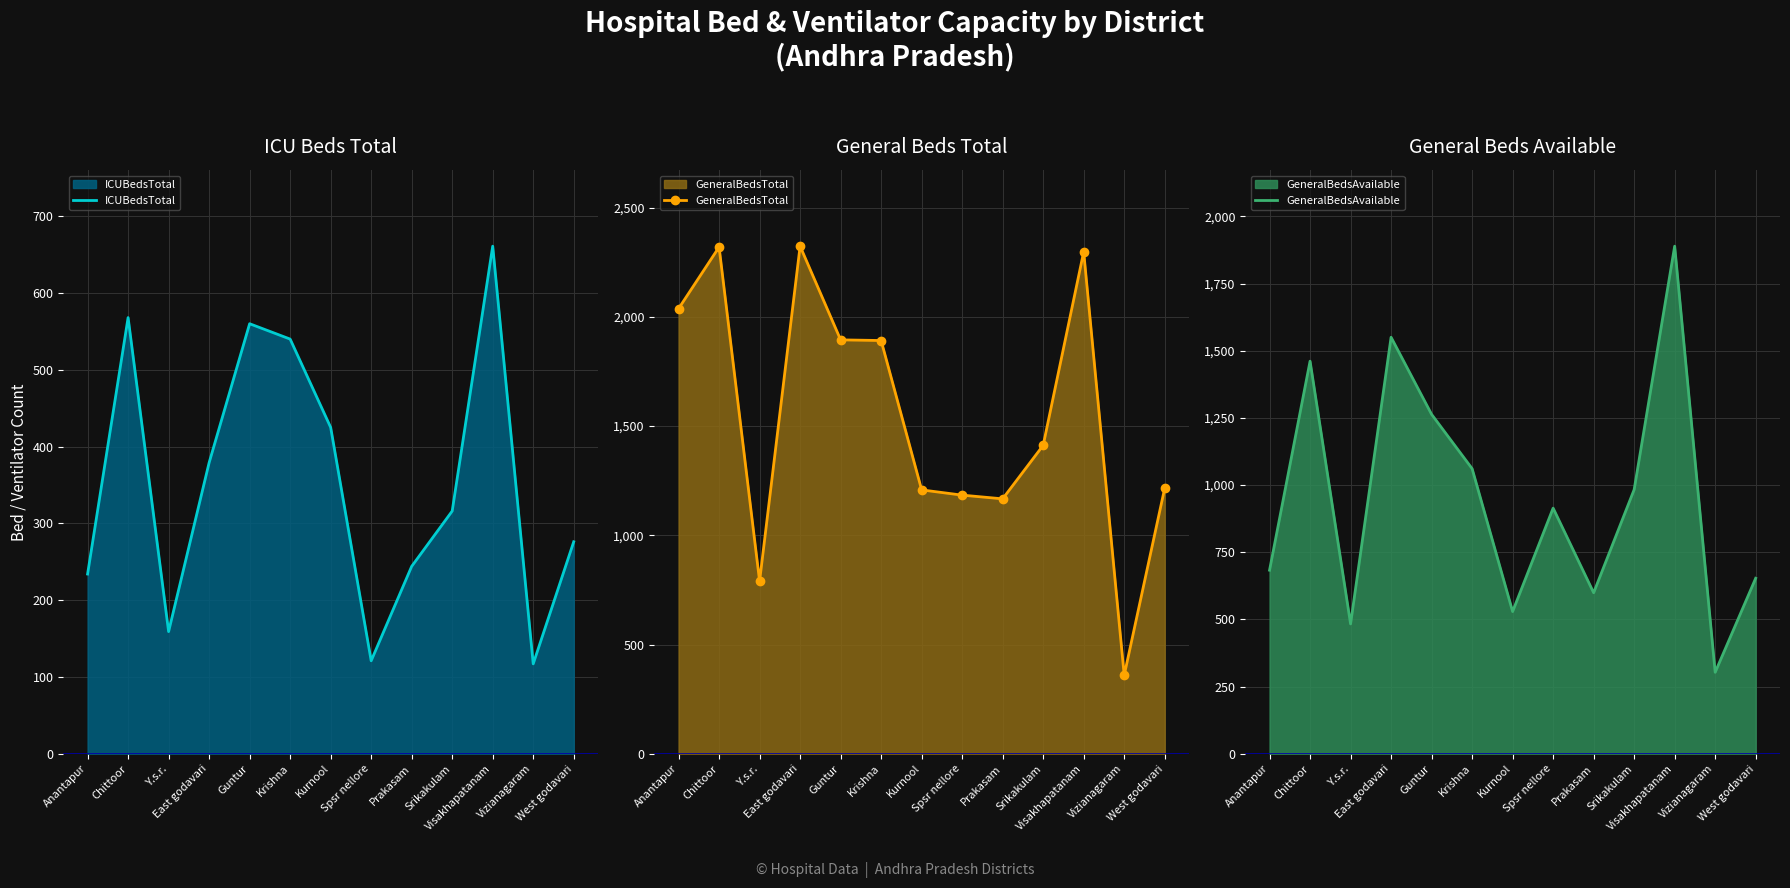

At which category is the sum across all series the highest?

Visakhapatanam